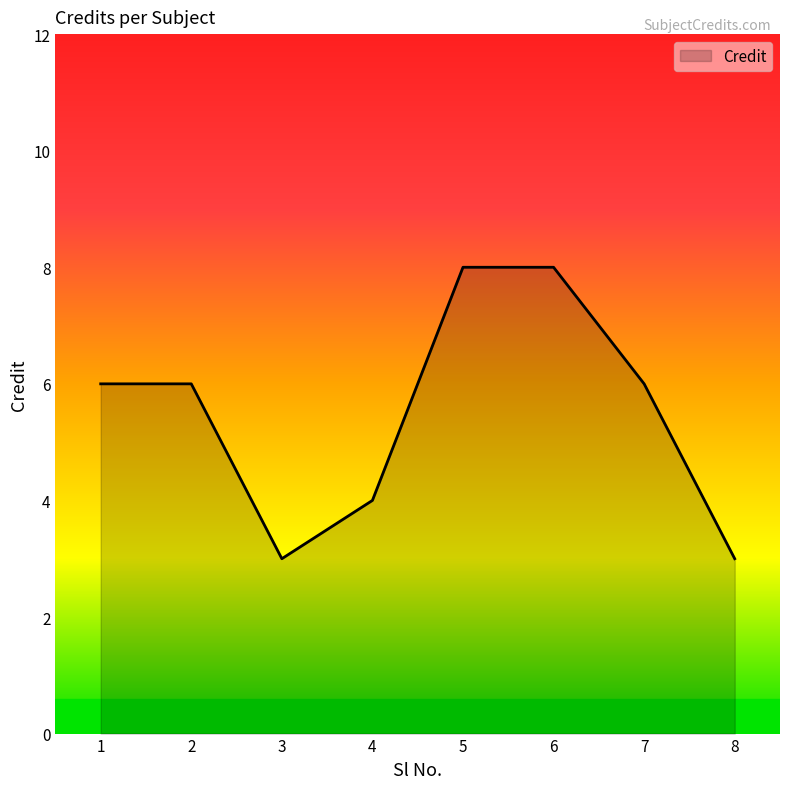

What is the minimum value shown in the chart?

3